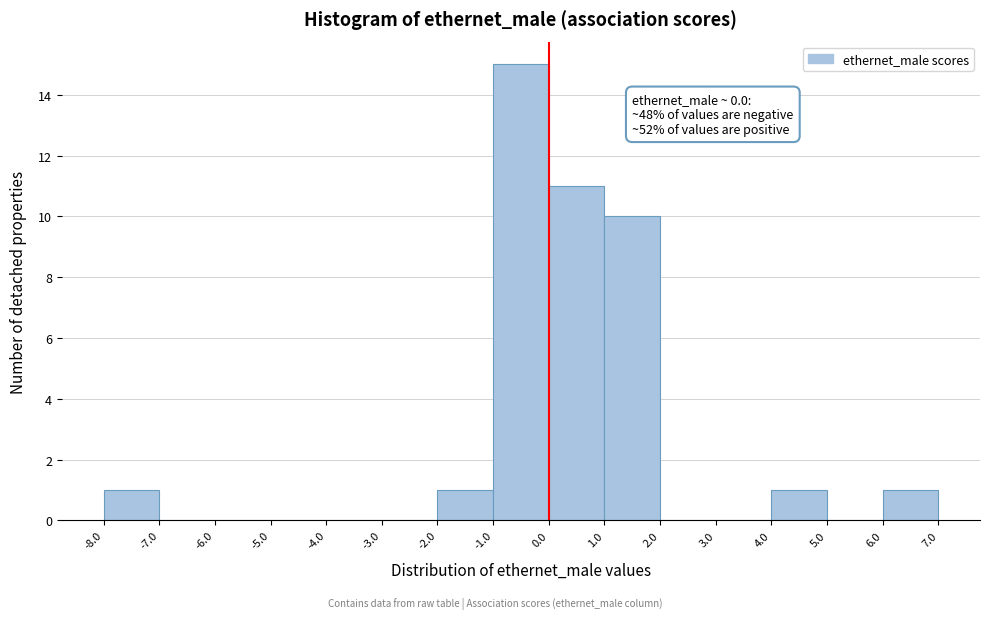

Which range on the x-axis has the tallest bar?

-1.0 to 0.0